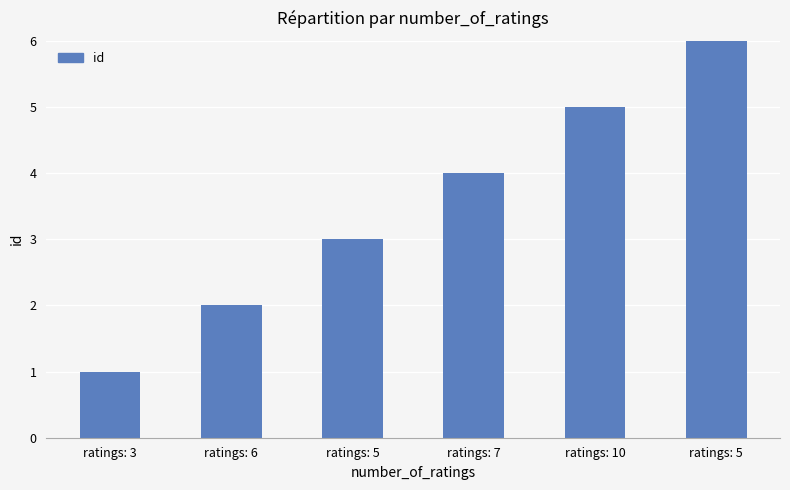

List the labels in order of value, largest first.

ratings: 5, ratings: 10, ratings: 7, ratings: 5, ratings: 6, ratings: 3